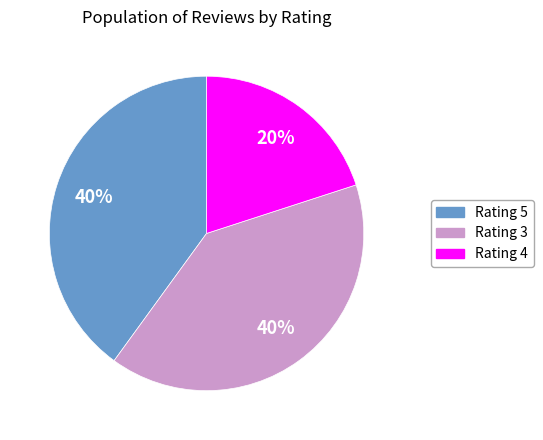

Does any single category account for the majority?

No